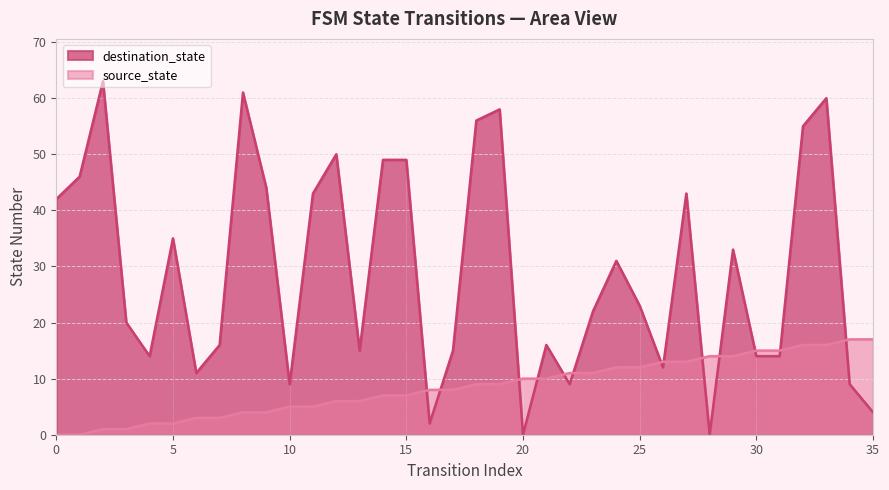

True or false: source_state has more than 0 points higher than both neighbors.

False